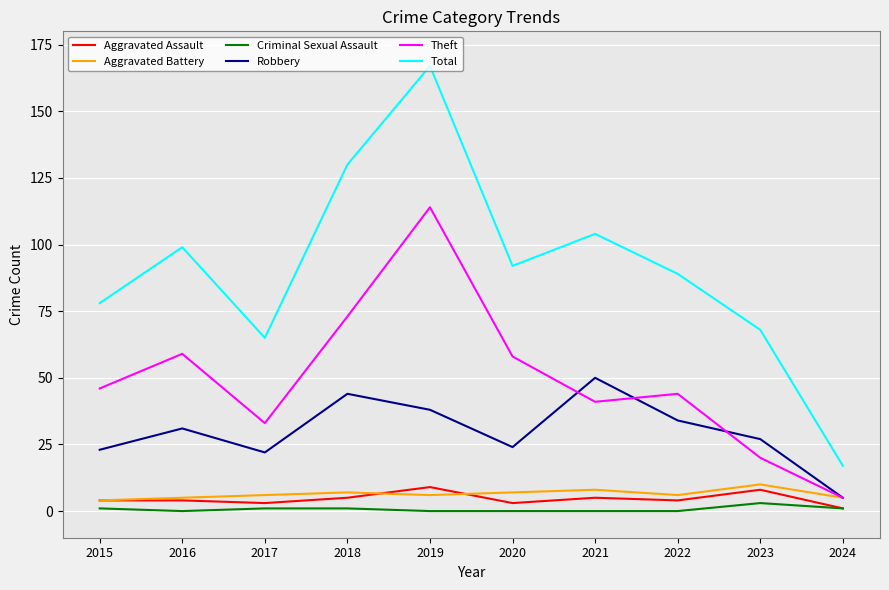

Read the Robbery value at 2022.

34